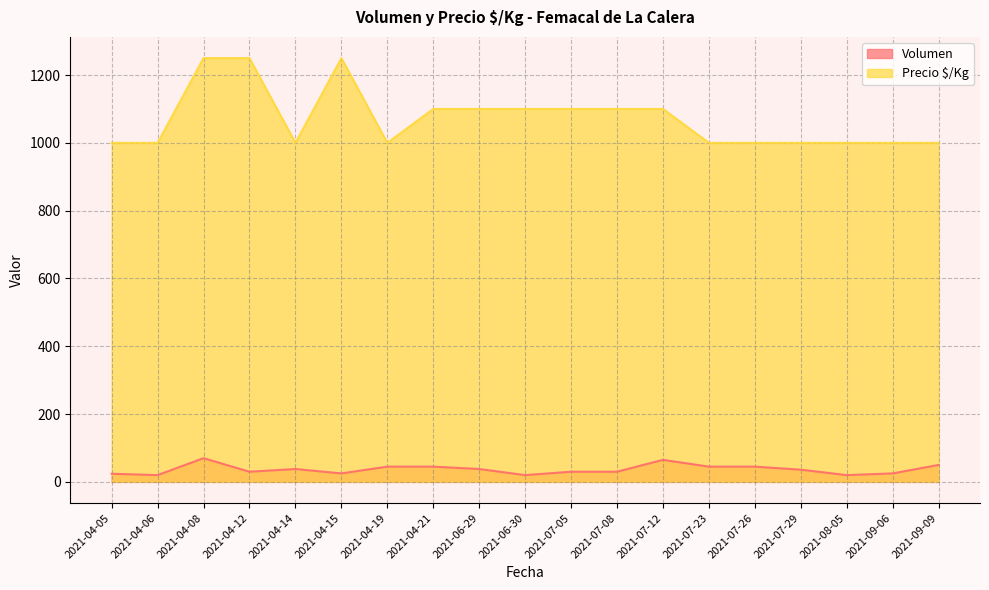

True or false: Volumen has more than 1 points higher than both neighbors.

True